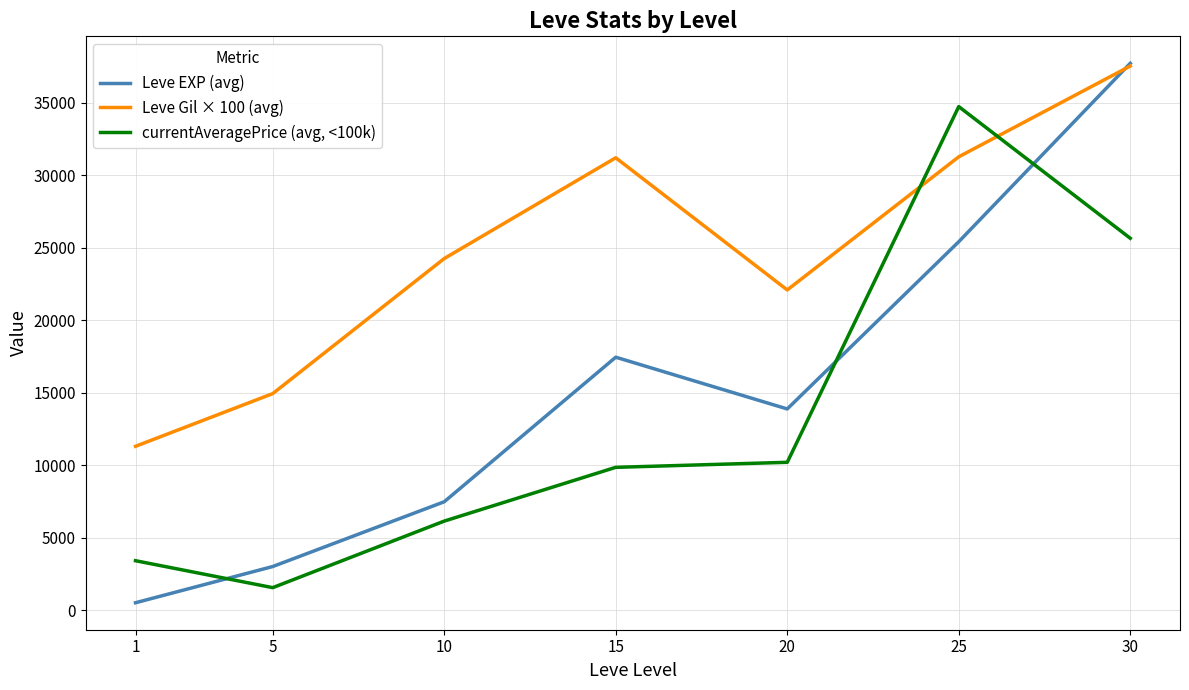

At which label does Leve EXP (avg) first exceed 13876?

15